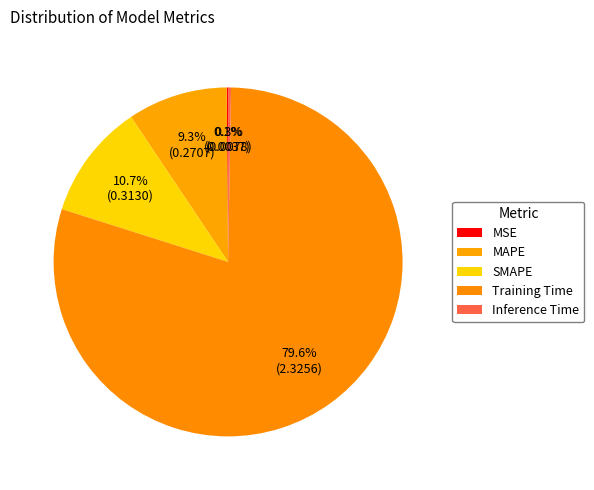

True or false: MSE accounts for 0% of the total.

True